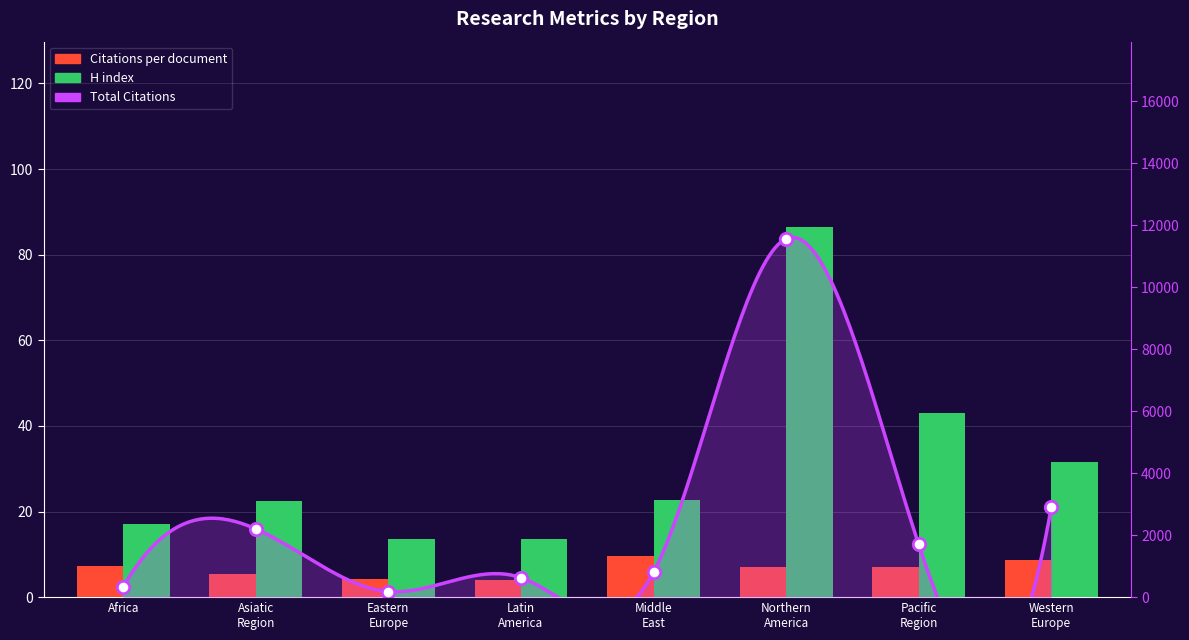

Which series reaches the minimum Y coordinate?

Citations per document